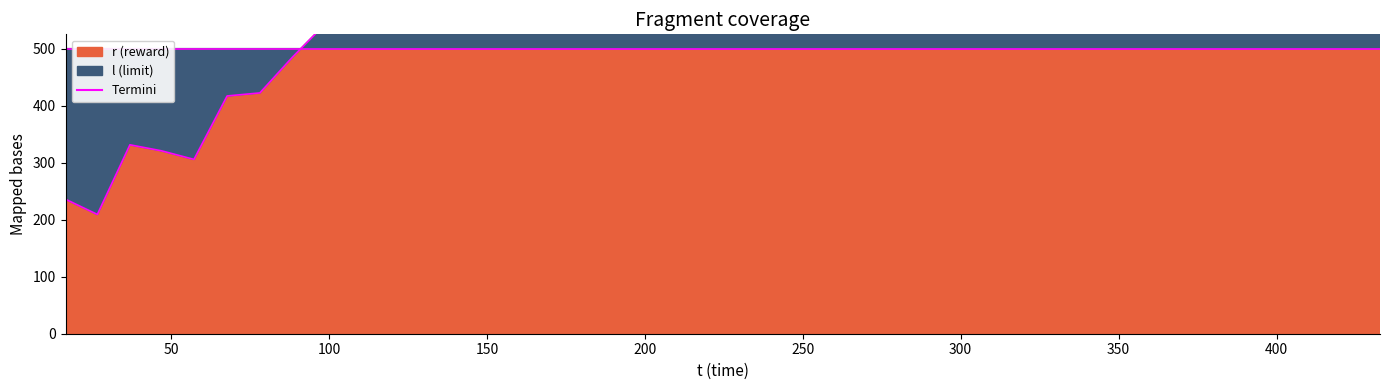

Reading left to right, transcribe all the data shown in this chart.

235.8	209.2	331.3	320.7	305.7	416.9	422.3	485.4	544.2	543.9	922.5	1234.9	1017.4	1162.4	1202.1	1302.4	1286.0	1325.0	1351.4	1377.6	1388.3	1509.7	1599.4	1537.7	1344.8	1517.1	1616.5	1749.6	1575.8	1642.3	1843.9	1712.5	1782.5	1924.3	1861.3	2008.2	2135.3	2186.3	2171.8